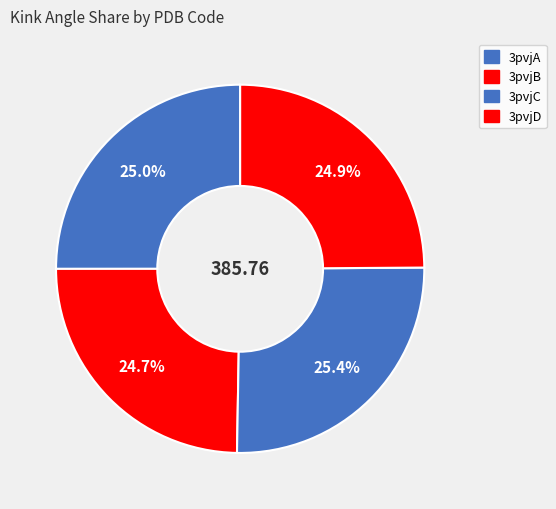

Is it true that 3pvjD is 12% of the pie?

False